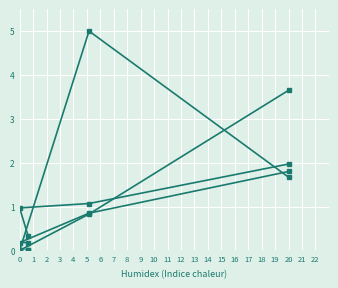

What is the difference between the maximum and minimum values in the RECEIVING_YDS series?

1.6